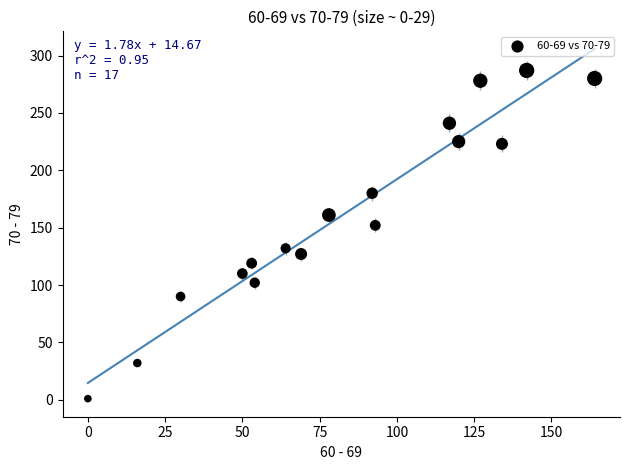

What Y value in the scatter plot is closest to 144?

152